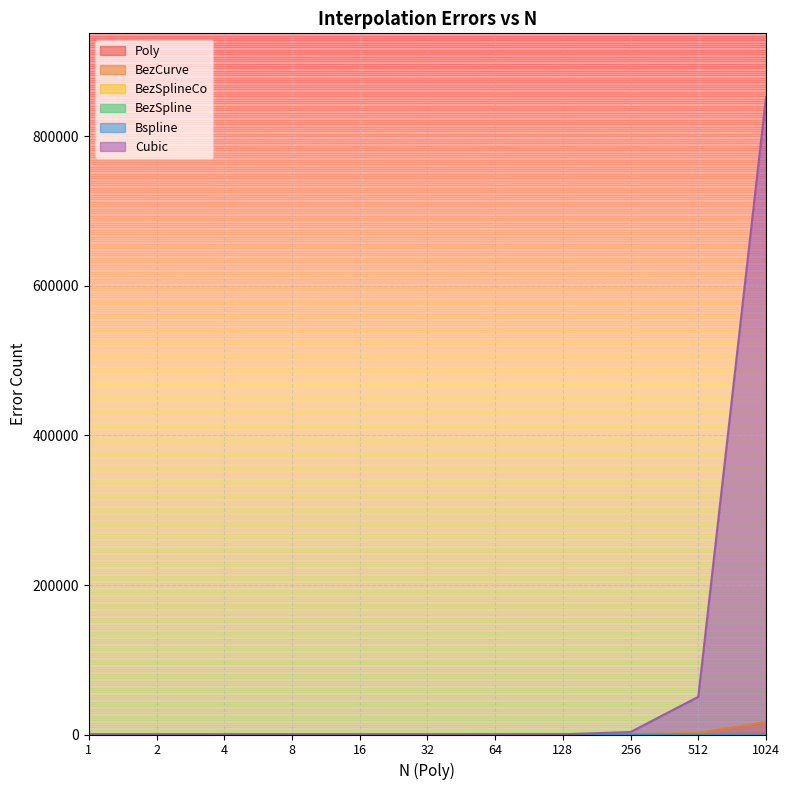

What is the difference between the maximum and minimum values in the BezSplineCo series?

1